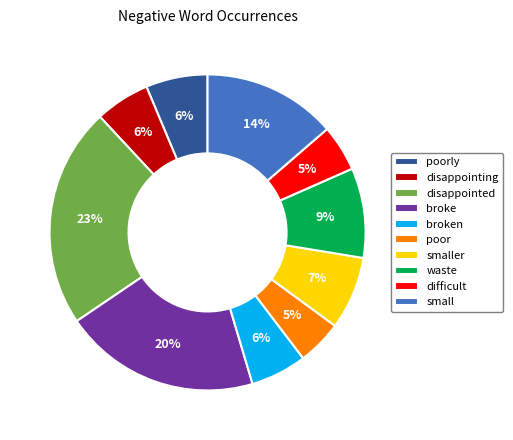

How many segments does this pie chart have?

10